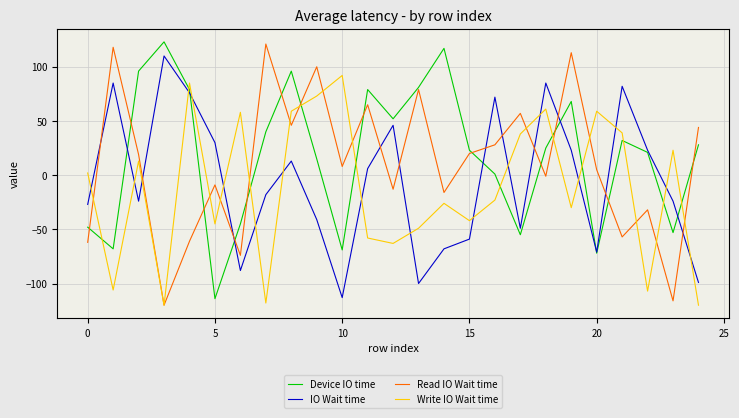

What are all the series names shown in the legend?

Device IO time, IO Wait time, Read IO Wait time, Write IO Wait time